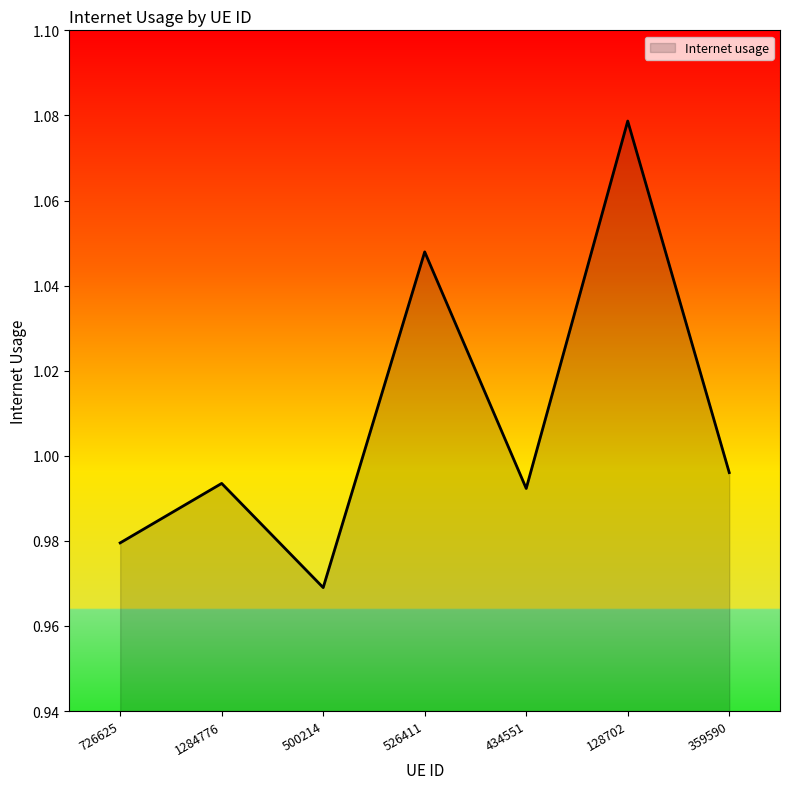

What position from the right is 128702?

2